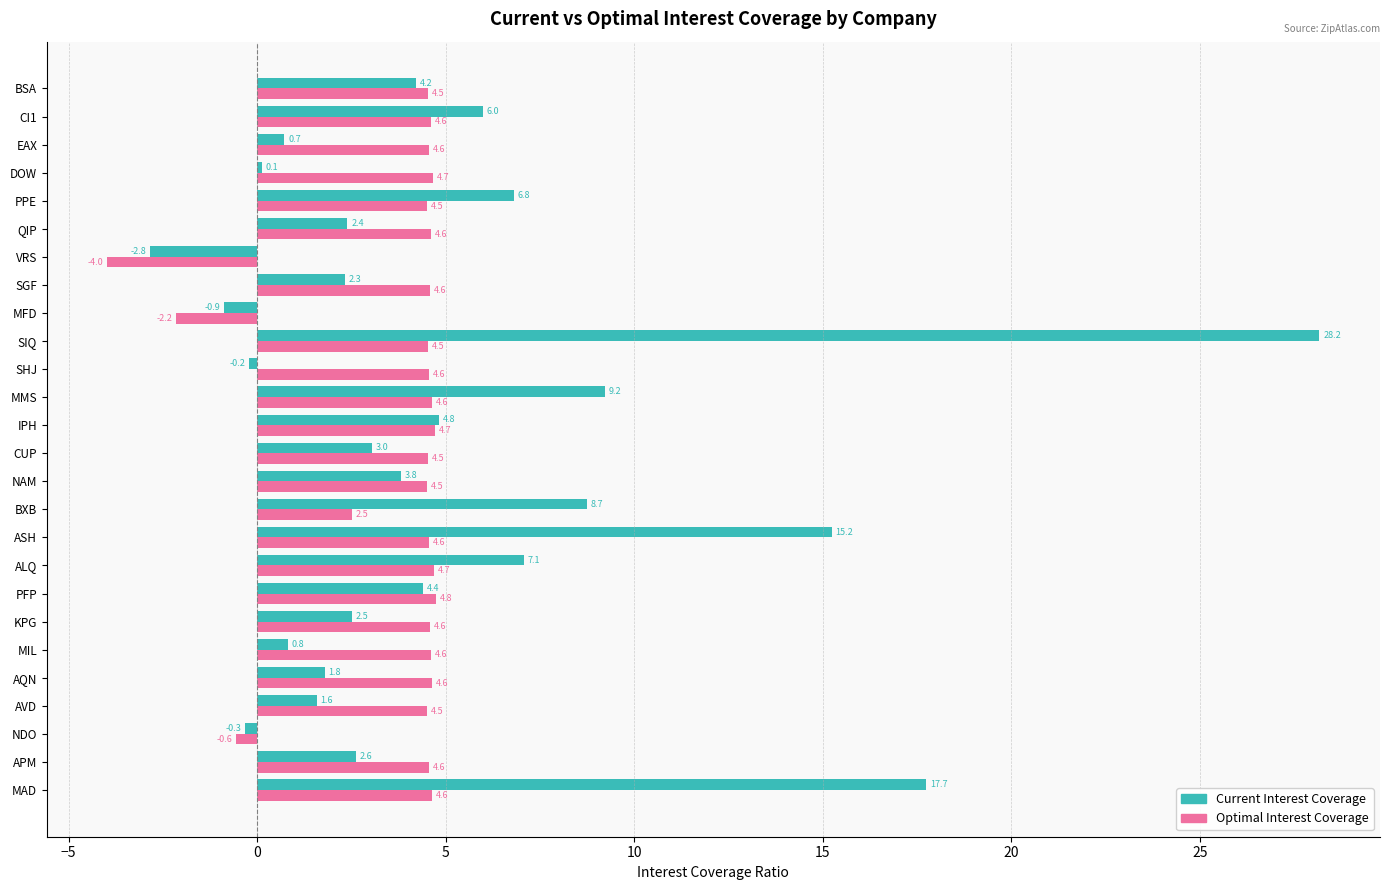

Which series changed the most between NAM and IPH?

Current Interest Coverage